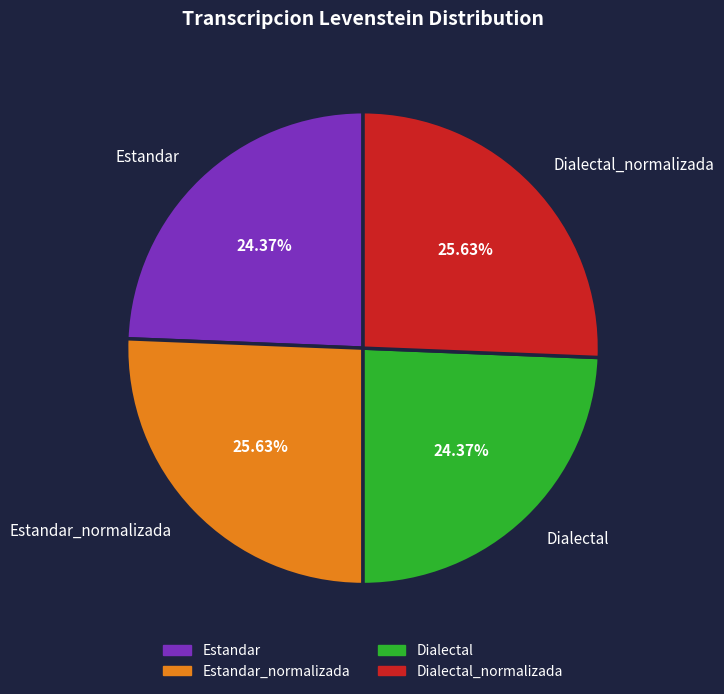

How many slices are in this pie chart?

4